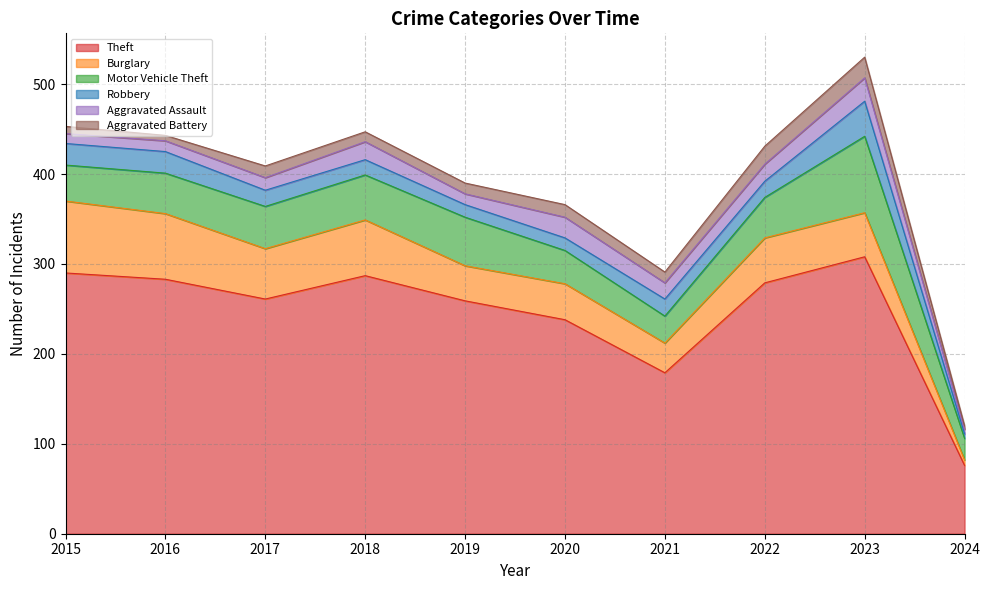

What is the difference between the maximum and minimum values in the Aggravated Assault series?

21